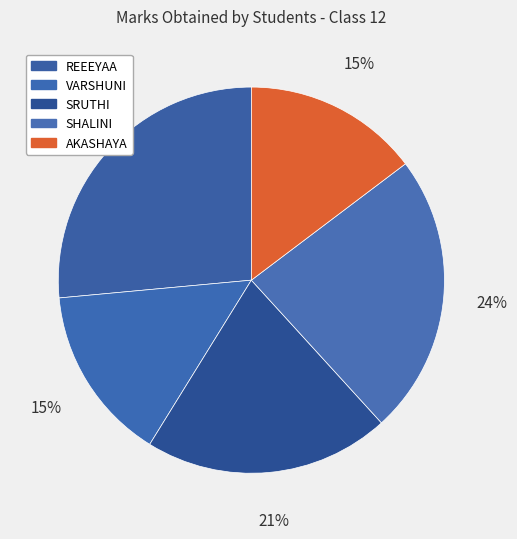

Is there a majority slice in this chart?

No